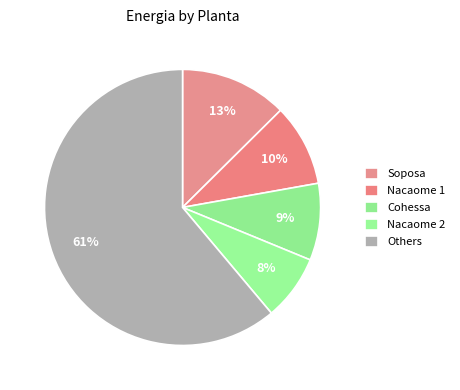

How many slices are in this pie chart?

5